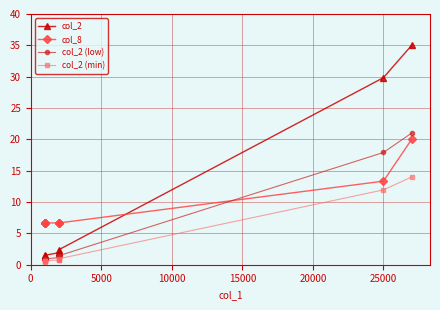

How many series are shown in this chart?

4